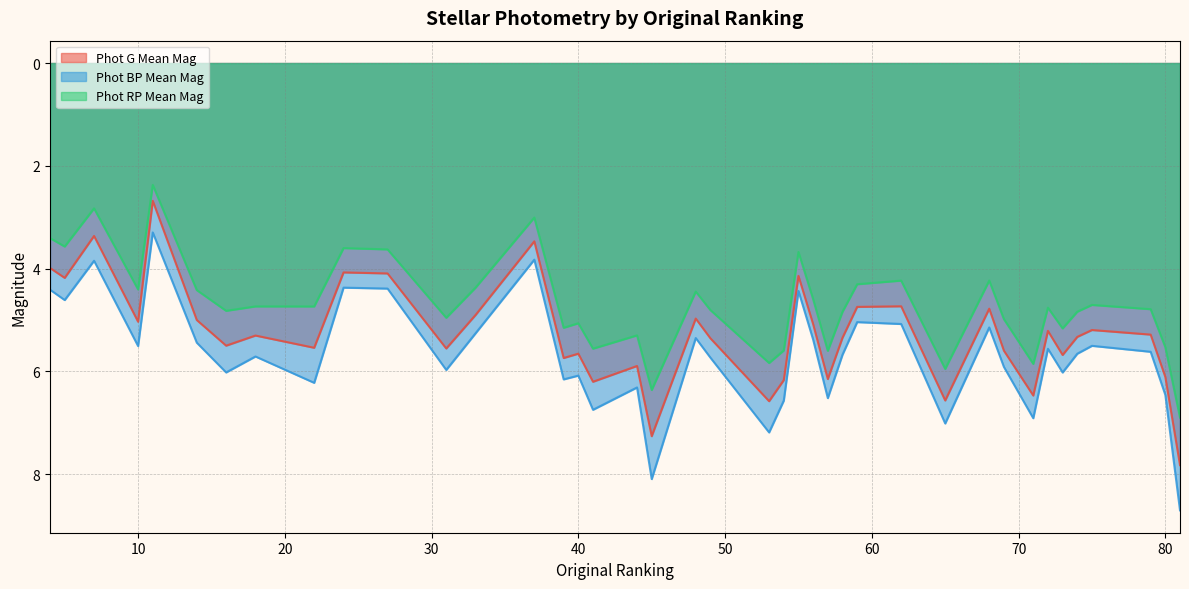

At which category does Phot RP Mean Mag reach its first local valley?

7